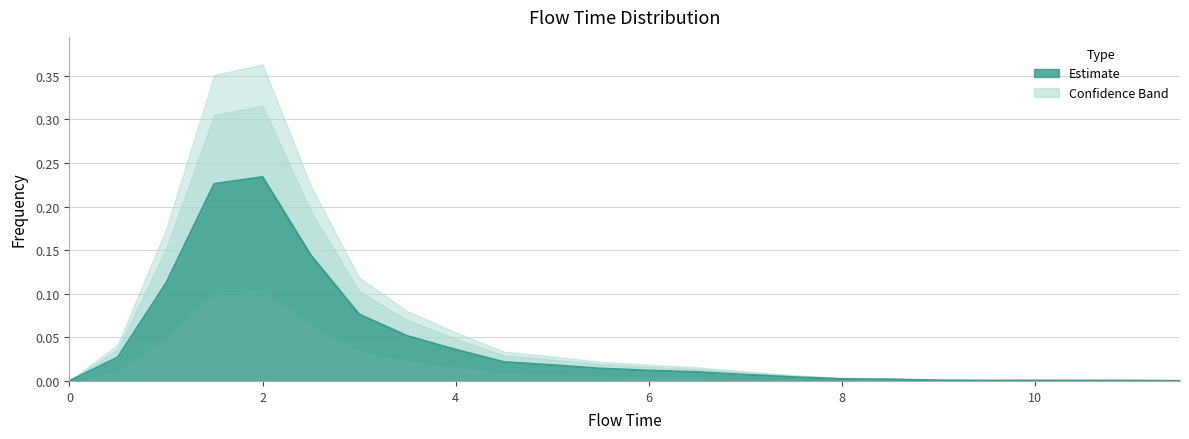

What position from the left is 11.5?

24